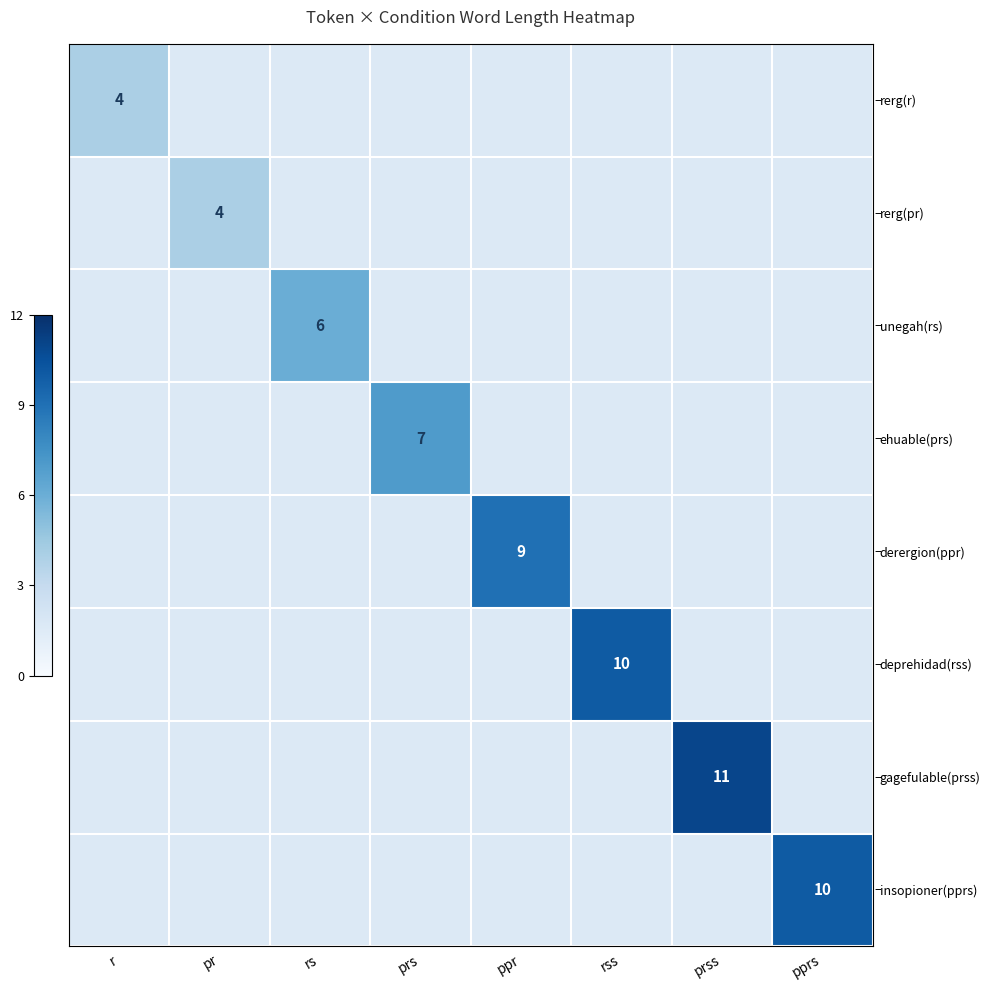

The value of derergion(ppr) at ppr is 9. True or false?

True